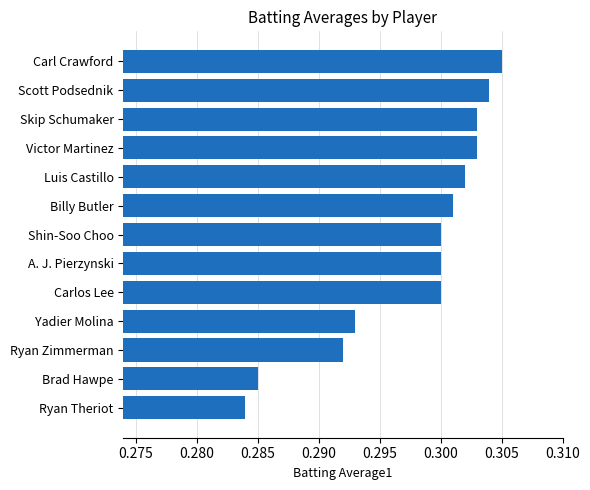

The value at Brad Hawpe is 0.3. True or false?

True